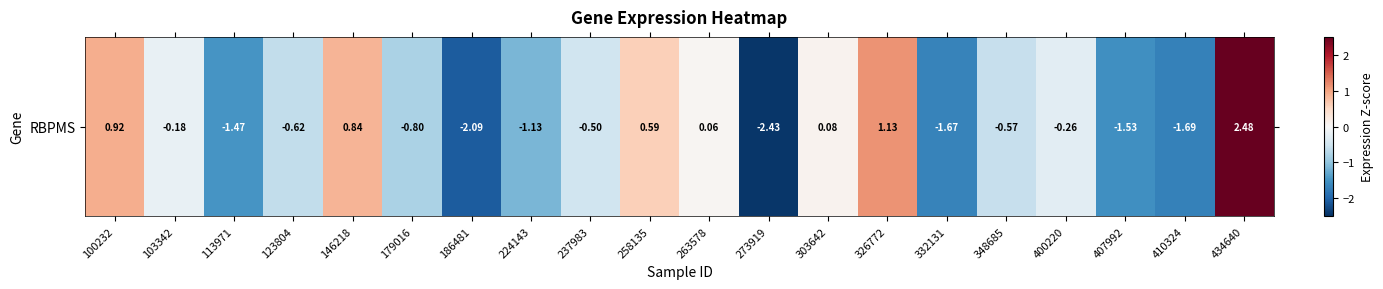

At which label is the value closest to 0?

263578